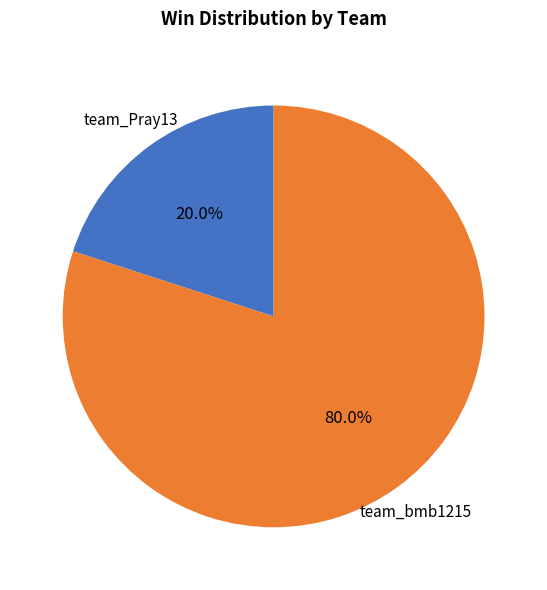

Is there any slice that represents more than half of the pie?

Yes